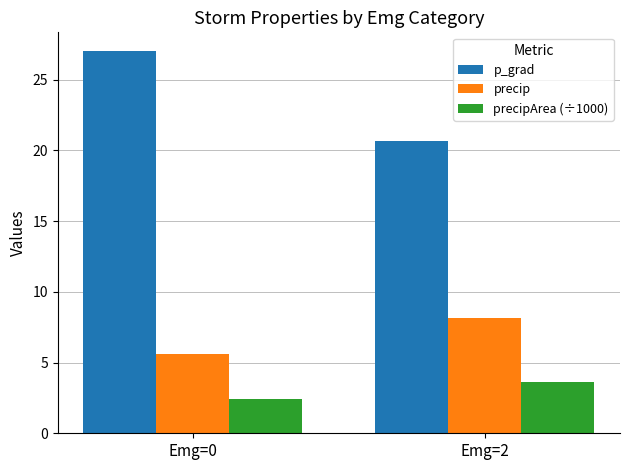

Which category has the lowest value in the p_grad series?

Emg=2